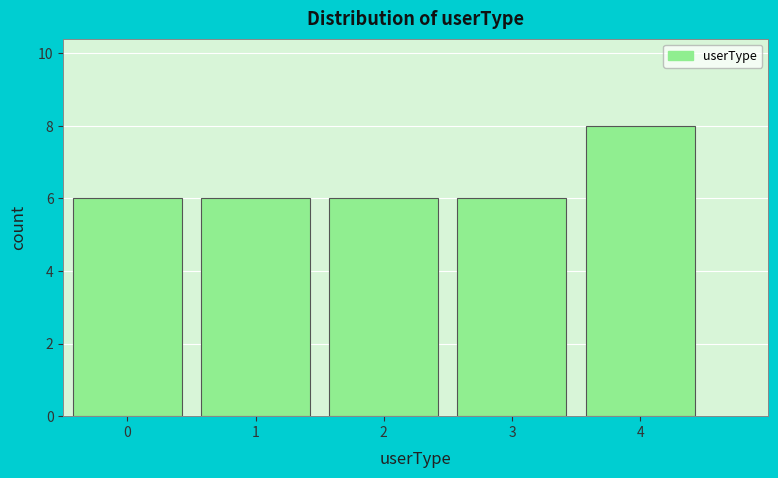

Reading left to right, transcribe all the data shown in this chart.

6	6	6	6	8